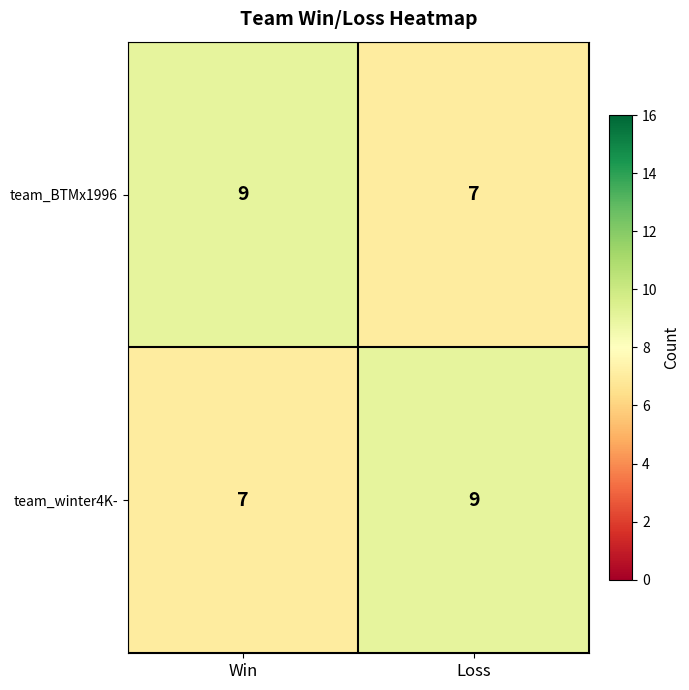

Is the value of team_BTMx1996 at Win greater than the value of team_winter4K- at Win?

Yes